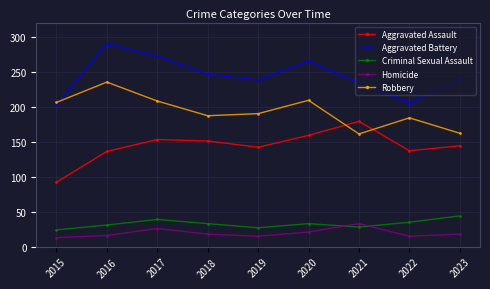

Count the number of categories in the chart.

9